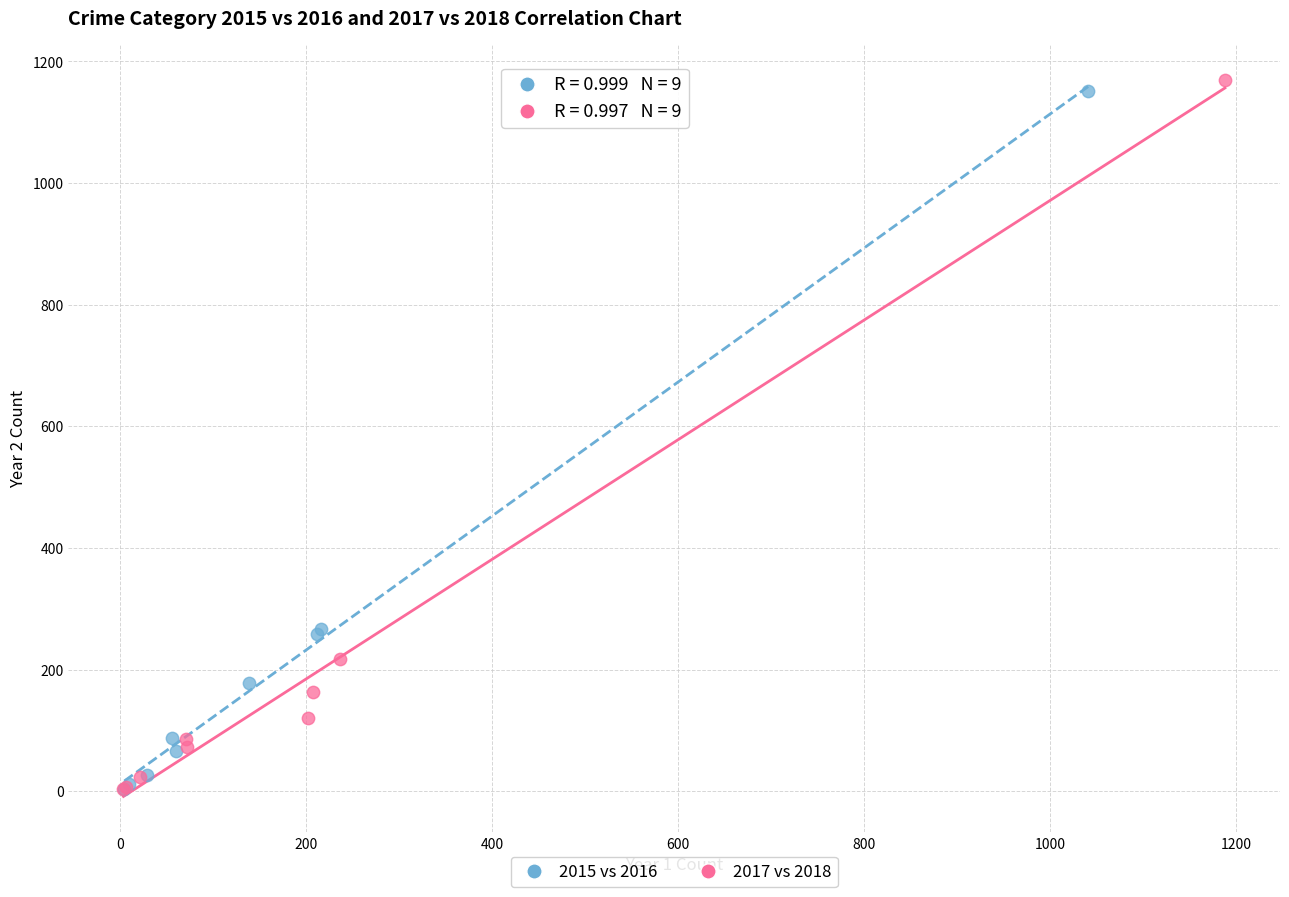

What are all the series names shown in the legend?

2015 vs 2016, 2017 vs 2018